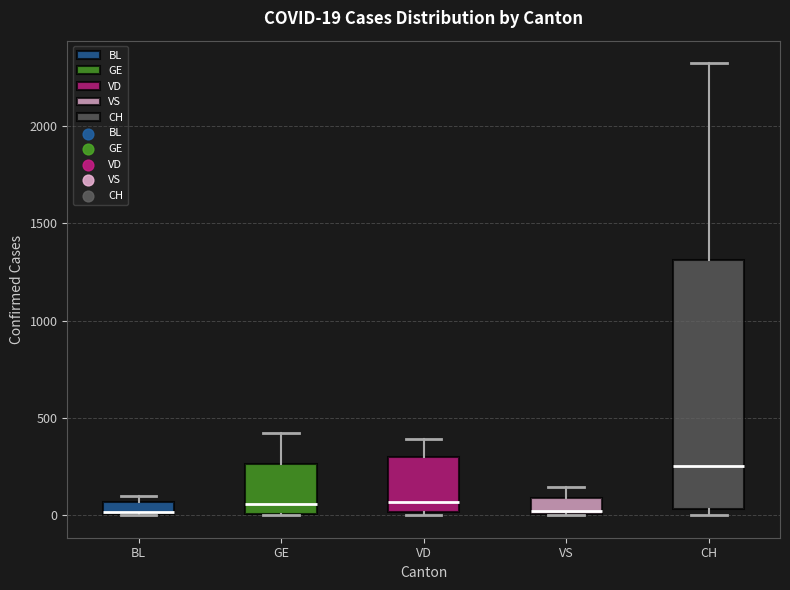

Which box is the tallest, from its lower edge to its upper edge?

CH